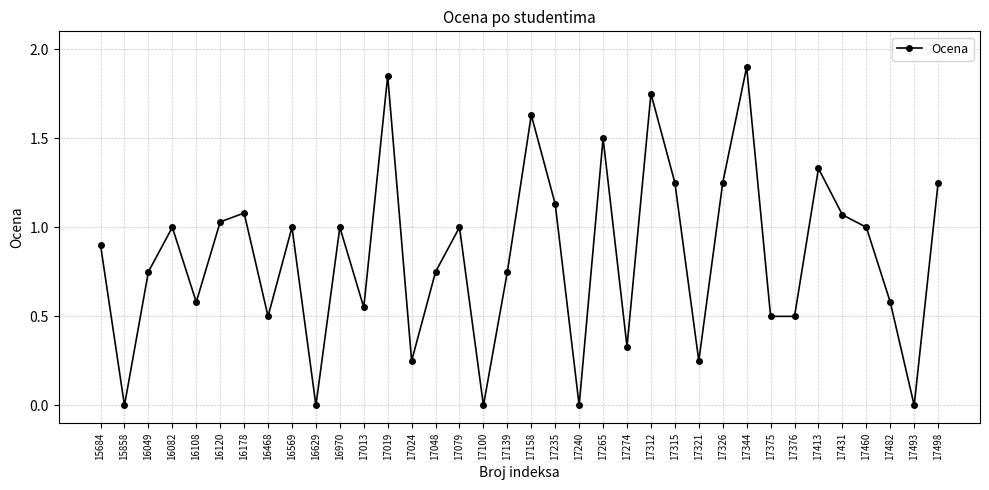

Count the number of categories in the chart.

36